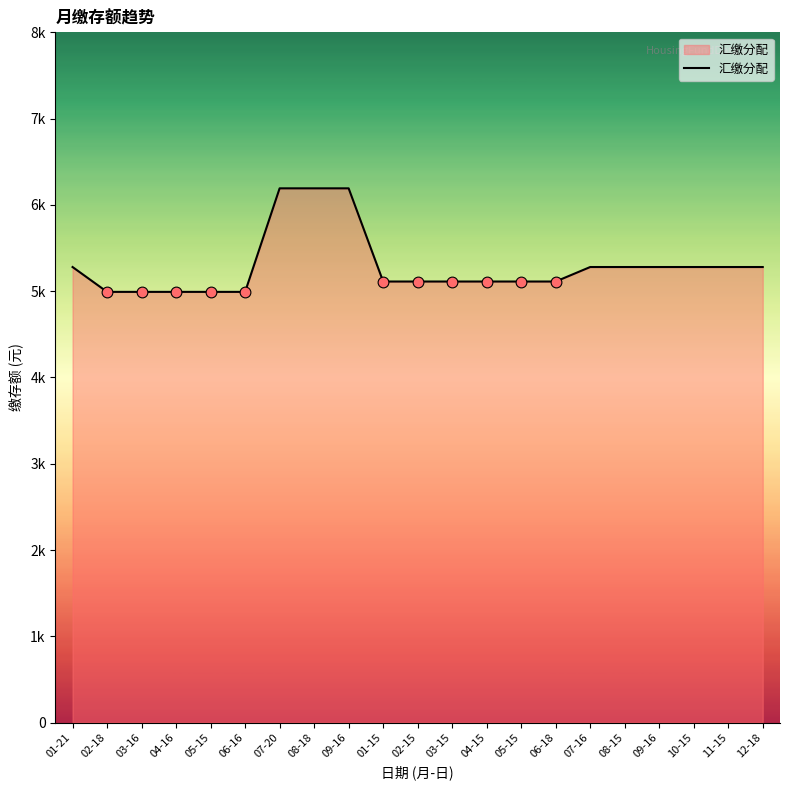

Which has a higher value, 07-16 or 07-20?

07-20